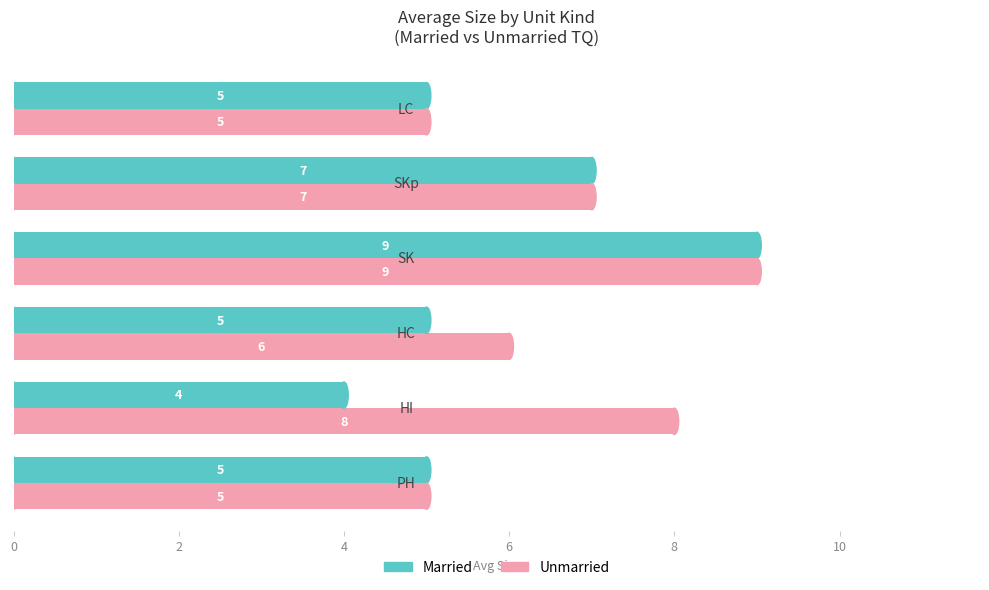

List the series in order of their overall mean, lowest first.

Married, Unmarried